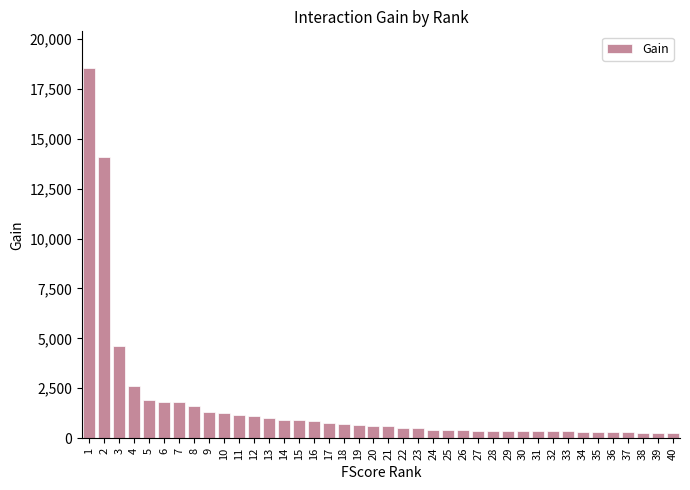

What is the ratio of the value at 19 to the value at 4?

0.3